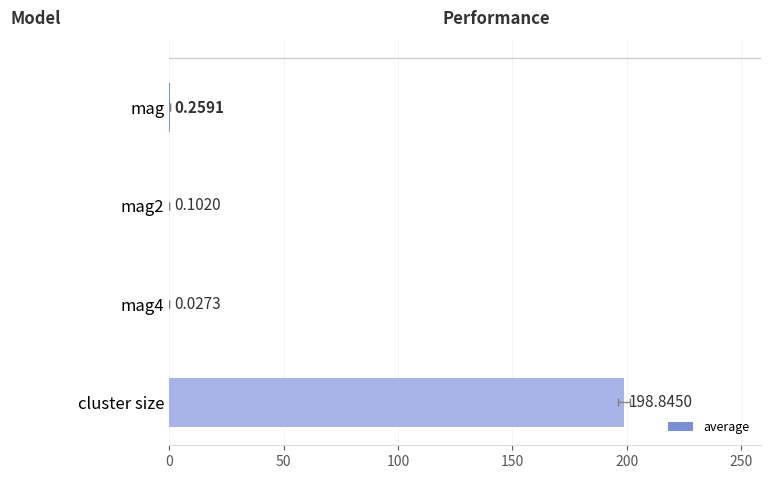

What is the average value?

49.8